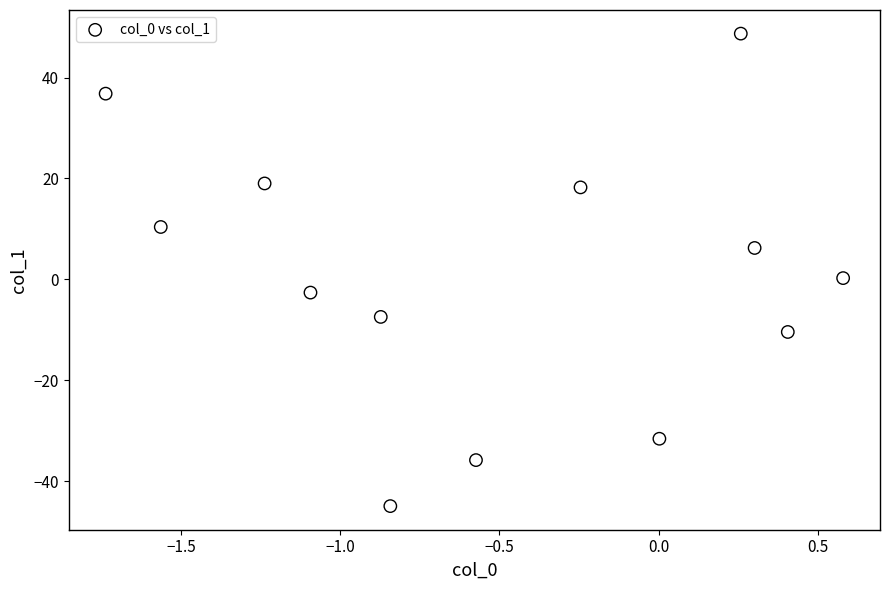

What is the range of X values (max minus min)?

2.3